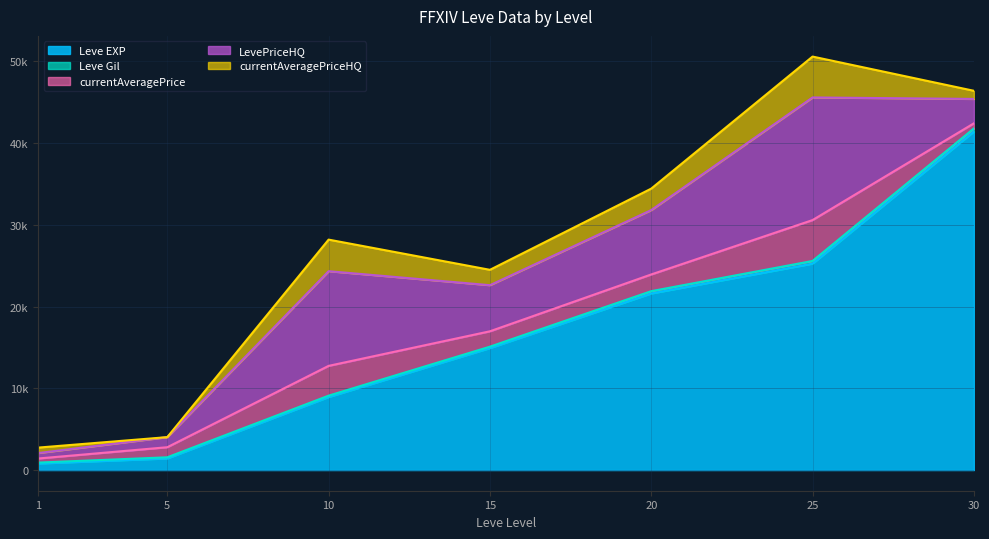

Where is Leve Gil nearest to the value 242?

20